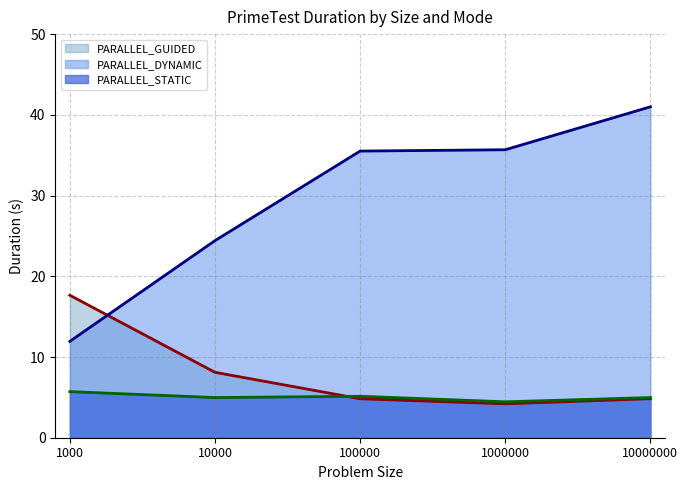

Rank the series at 1000000 from lowest to highest value.

PARALLEL_GUIDED (line), PARALLEL_STATIC (line), PARALLEL_DYNAMIC (line)